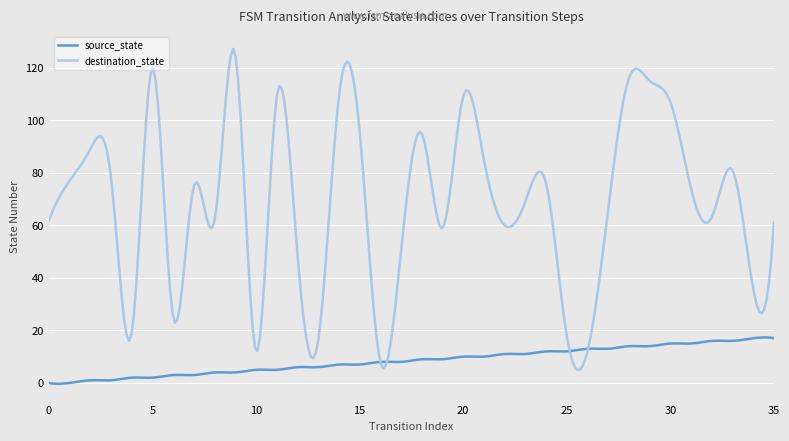

Which series has the widest spread of values?

destination_state